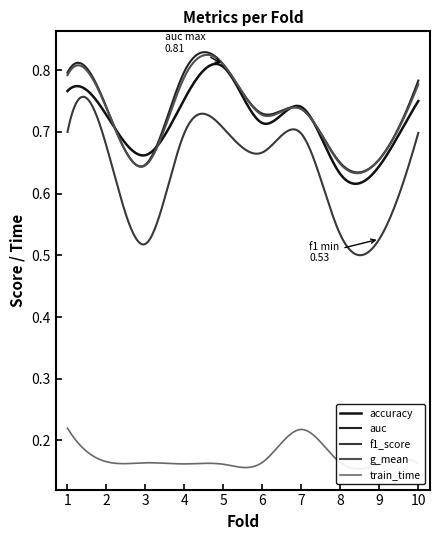

Where is f1_score nearest to the value 0?

3